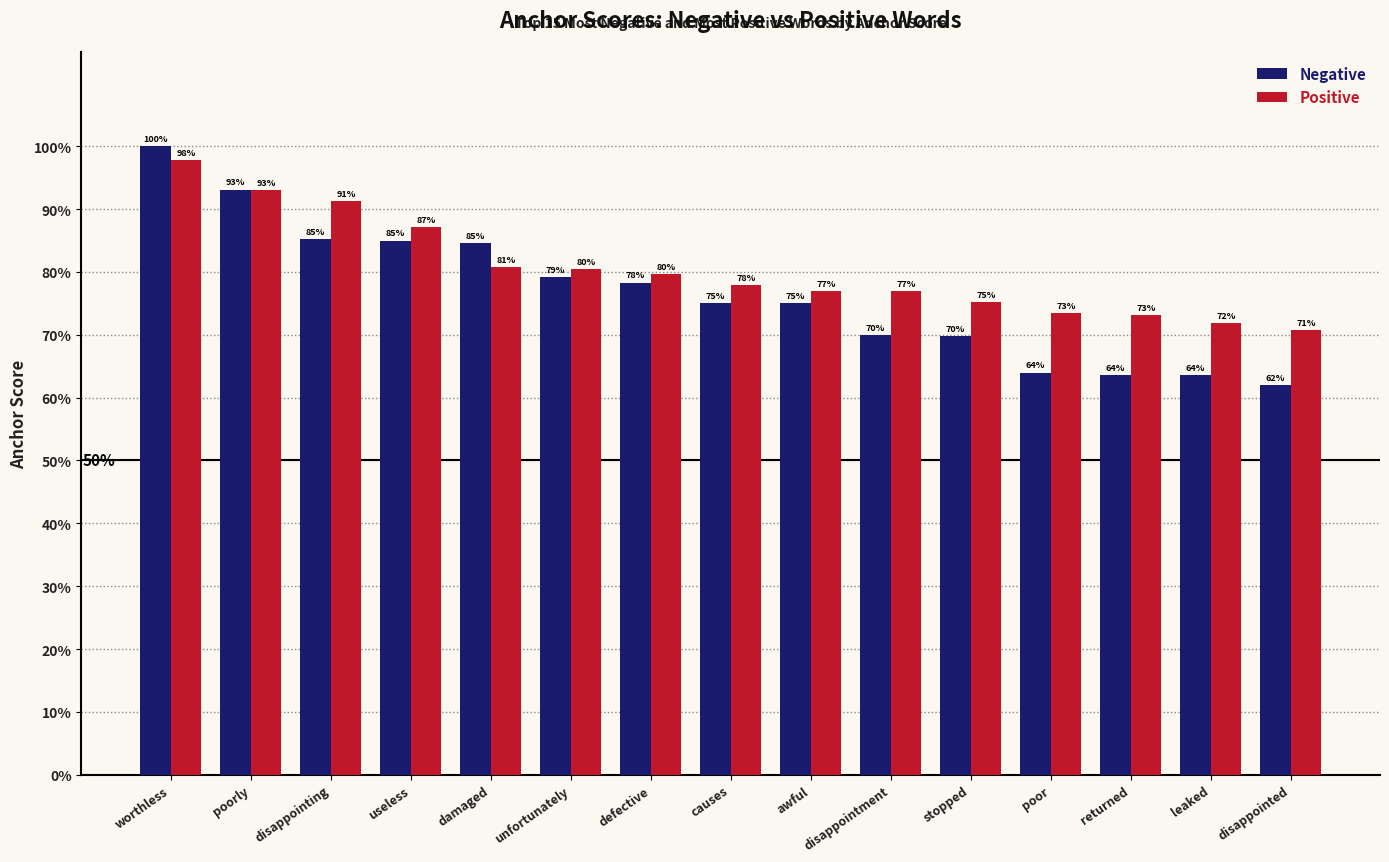

Does the chart contain stacked bars?

No